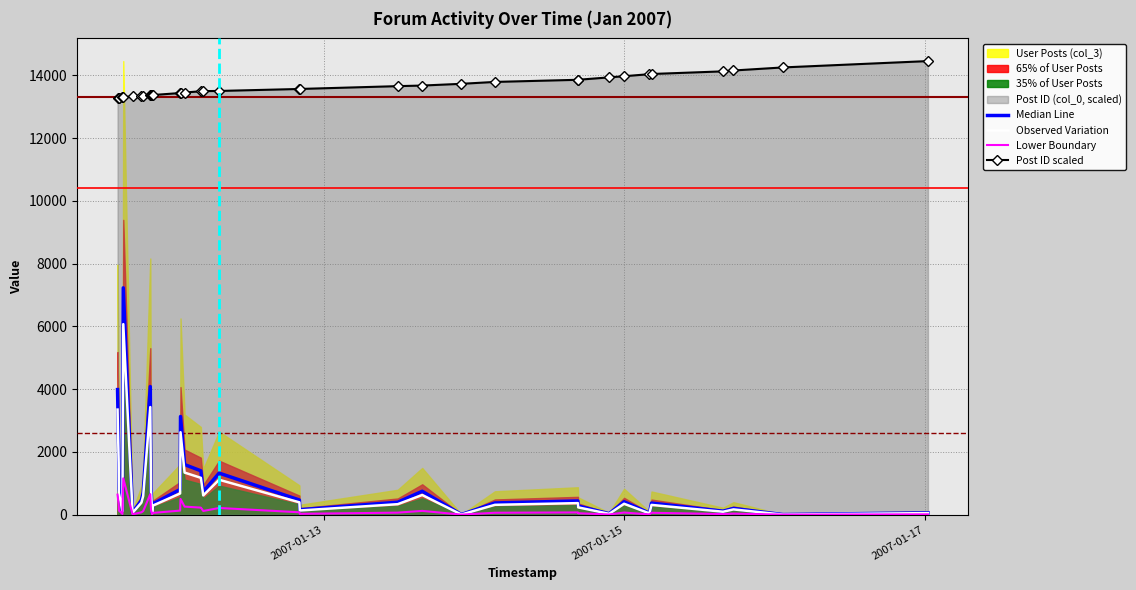

What is the difference between the second highest and second lowest values in the Lower Boundary series?

652.6